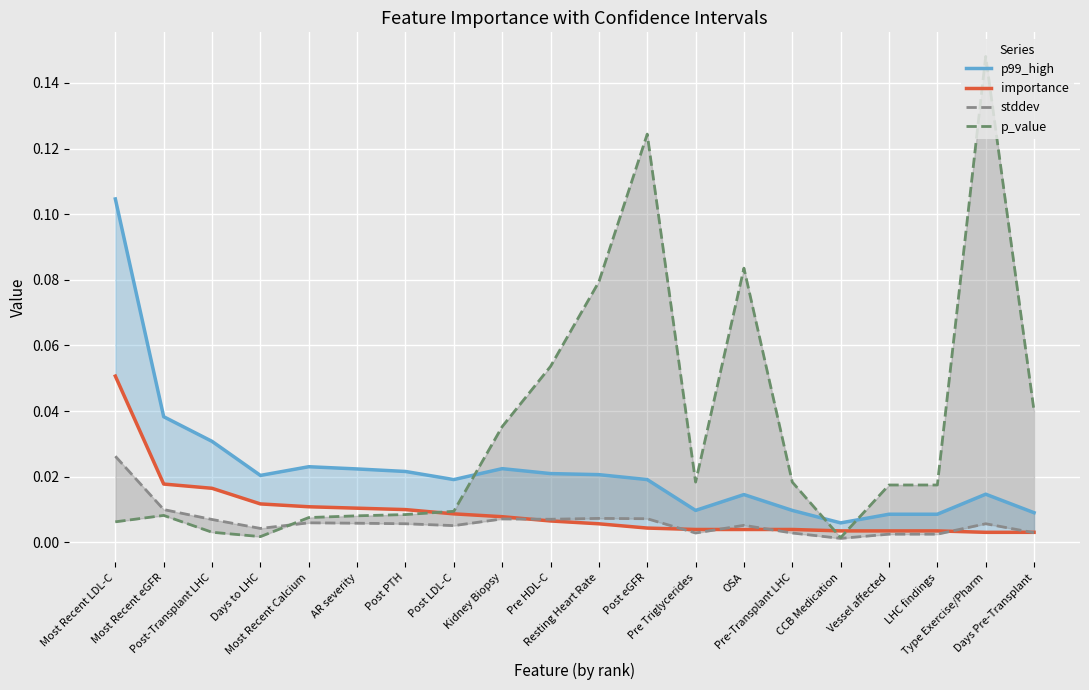

What is the approximate value of importance at Most Recent LDL-C?

0.1